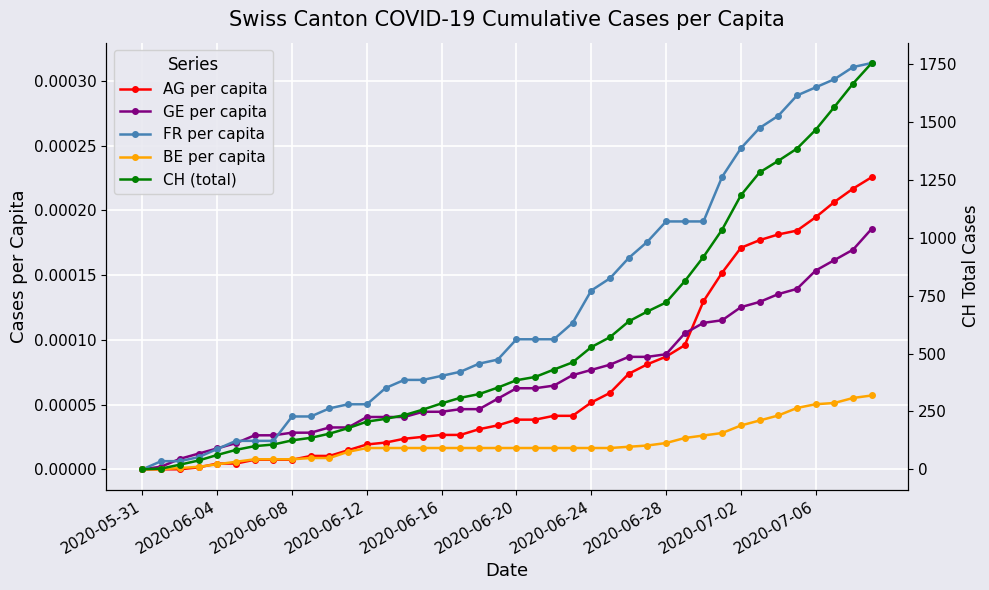

What is the spread (max minus min) of values at 2020-06-28?

721.0